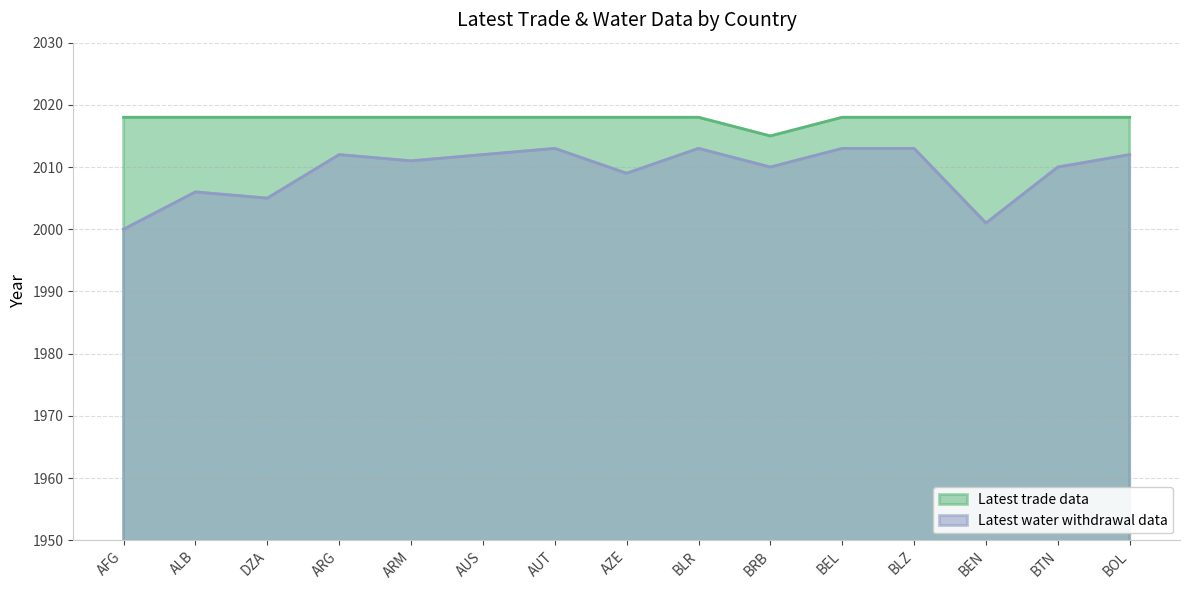

True or false: Latest trade data and Latest water withdrawal data cross at least once.

False